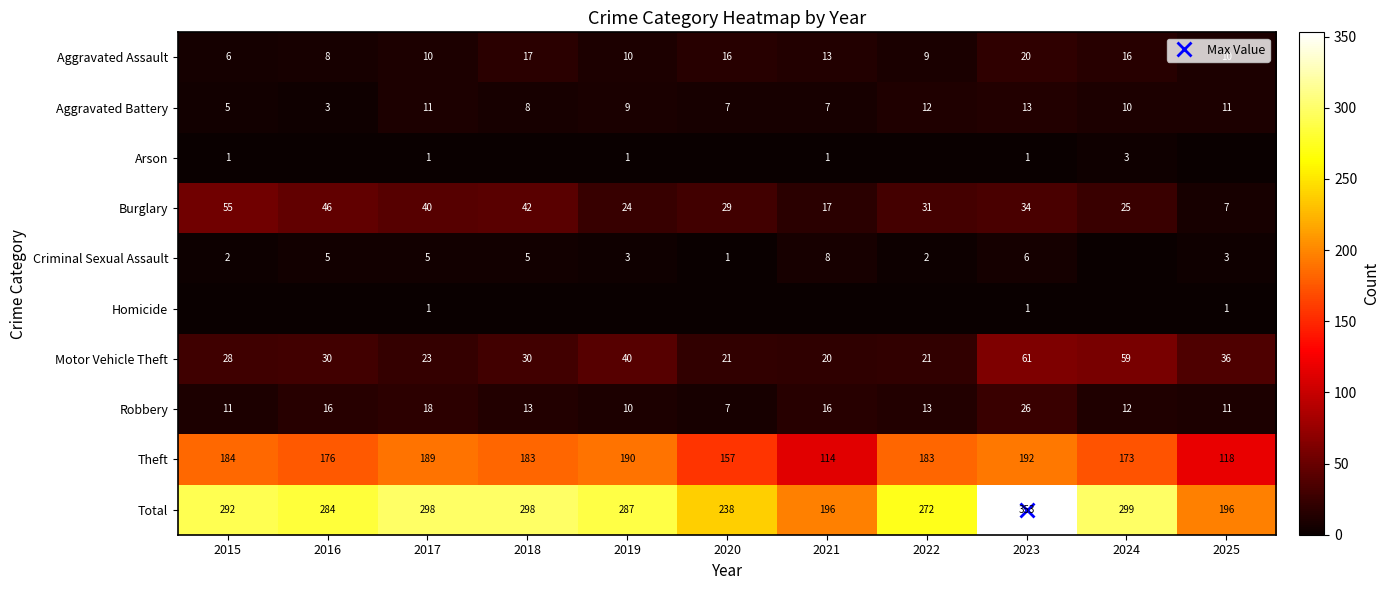

At which category is the sum across all series the highest?

2023